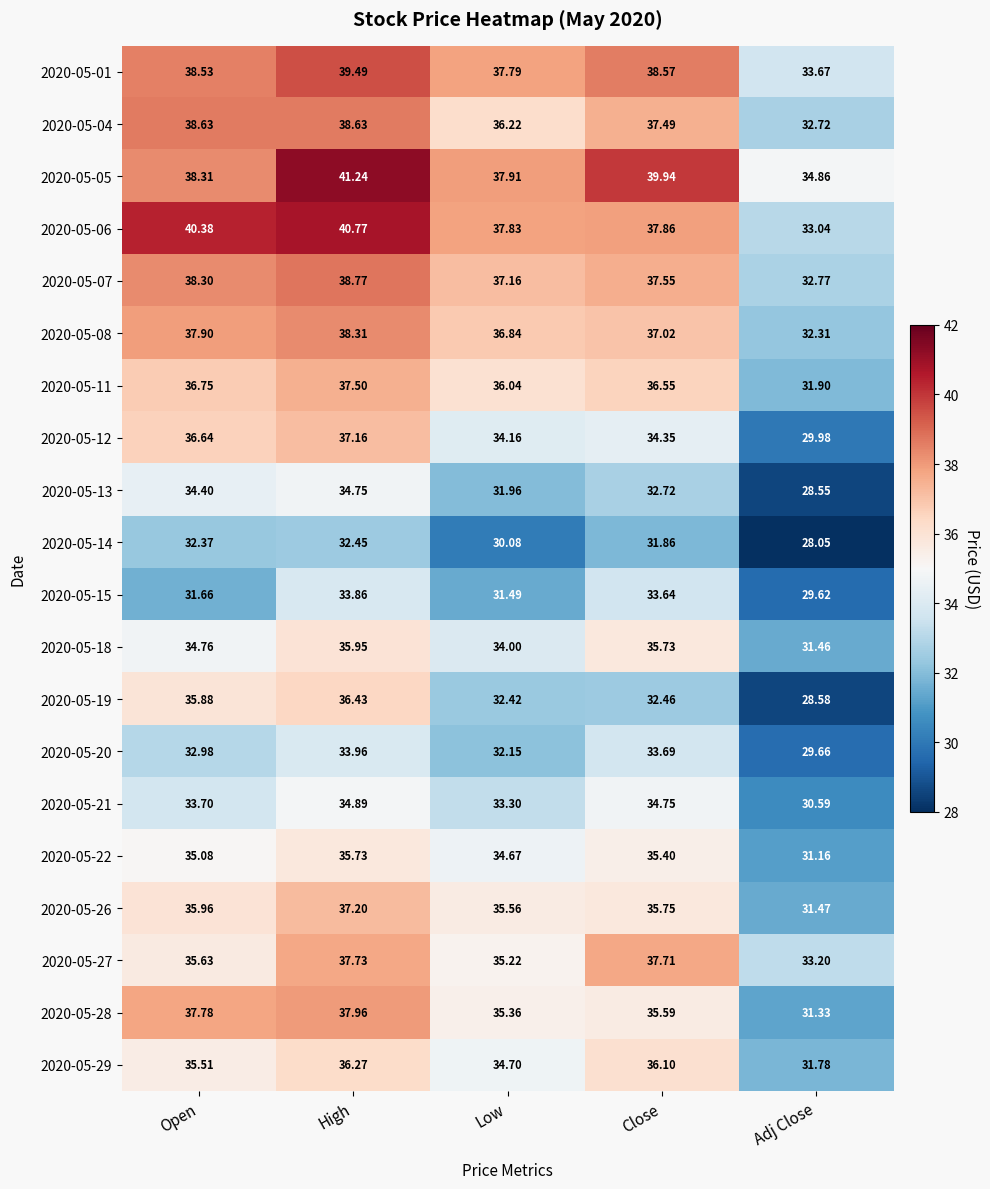

At which category is the sum across all series the highest?

High